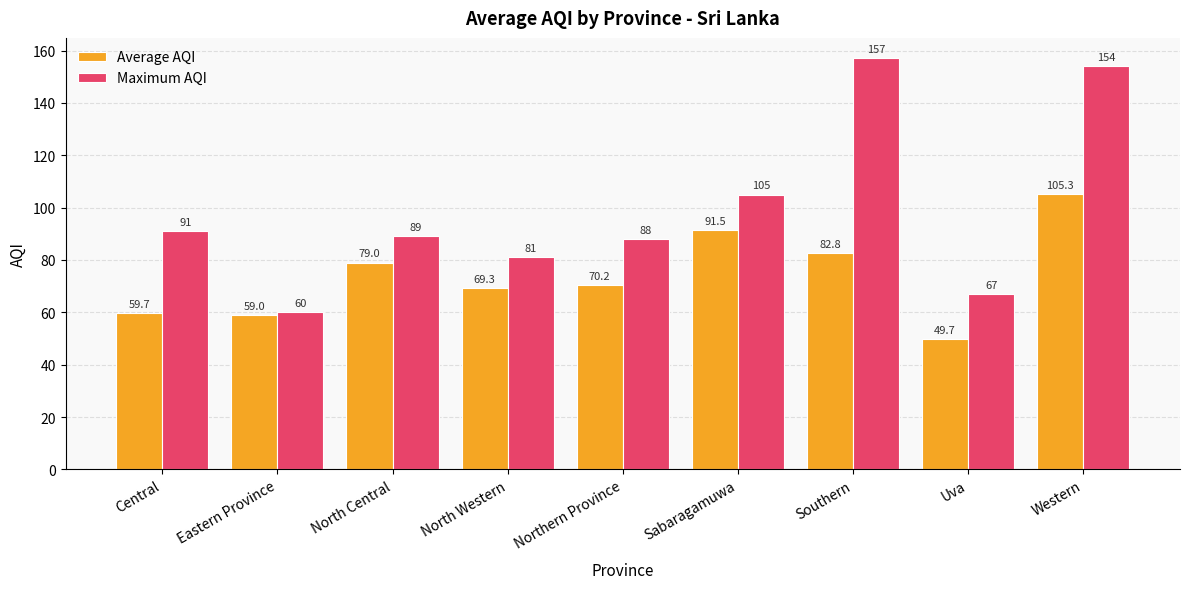

What is the difference between the second highest and minimum values in the Maximum AQI series?

94.0